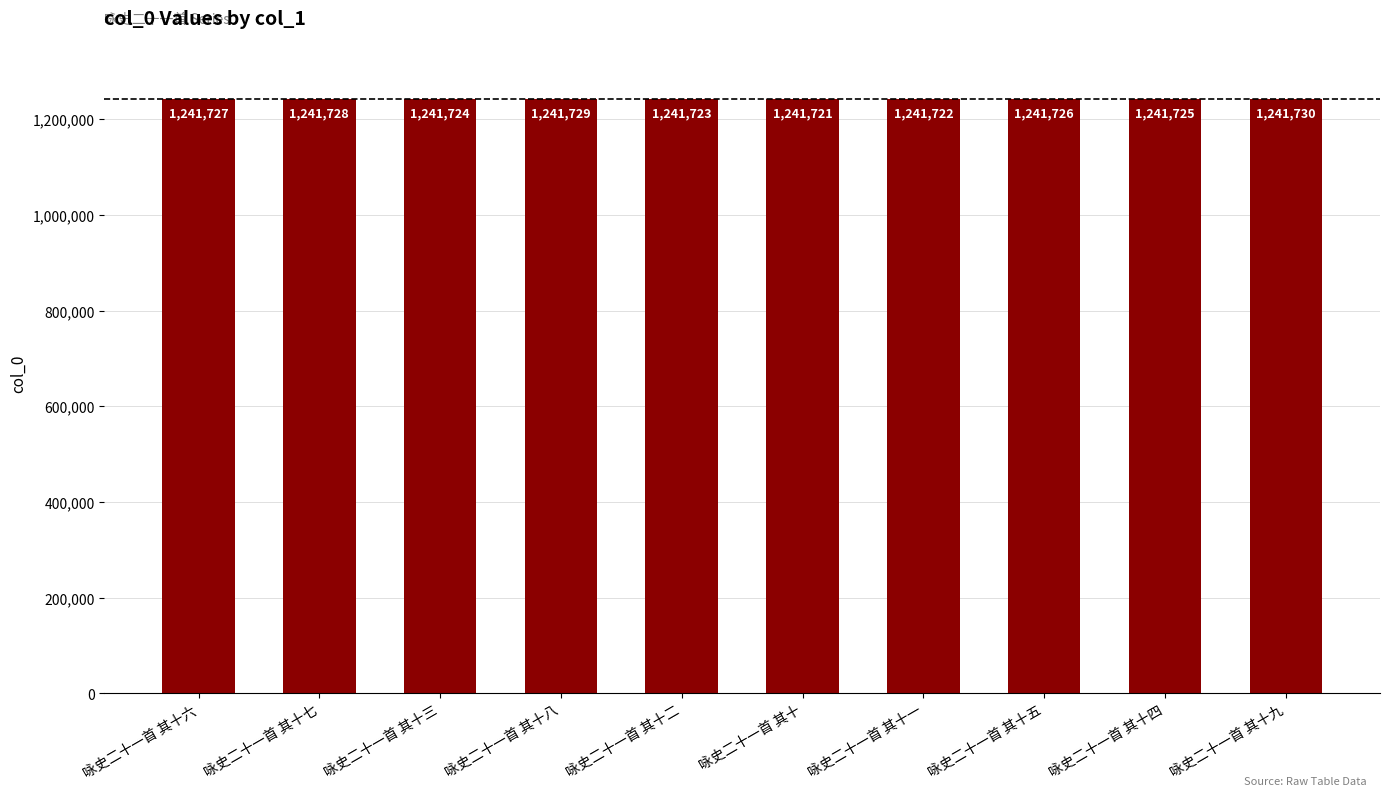

What is the change in value from 咏史二十一首 其十八 to 咏史二十一首 其十四?

-4